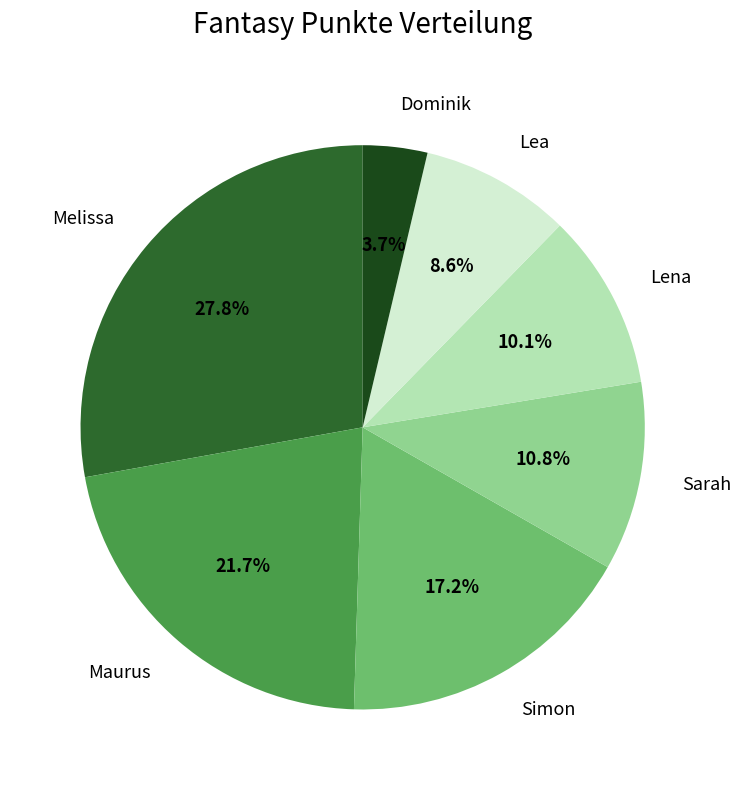

To the nearest percent, what portion does Sarah represent?

11%